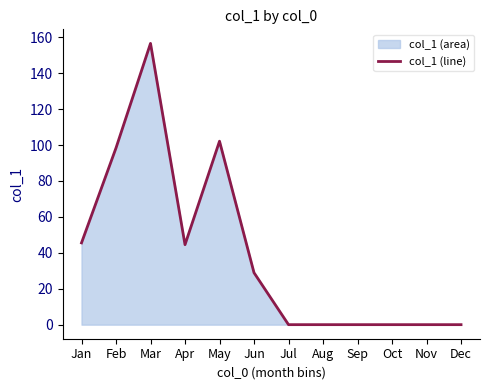

Reading left to right, list all the values displayed in this chart.

Jan=45.5	Feb=98.4	Mar=156.6	Apr=44.5	May=102.2	Jun=28.9	Jul=0.0	Aug=0.0	Sep=0.0	Oct=0.0	Nov=0.0	Dec=0.0